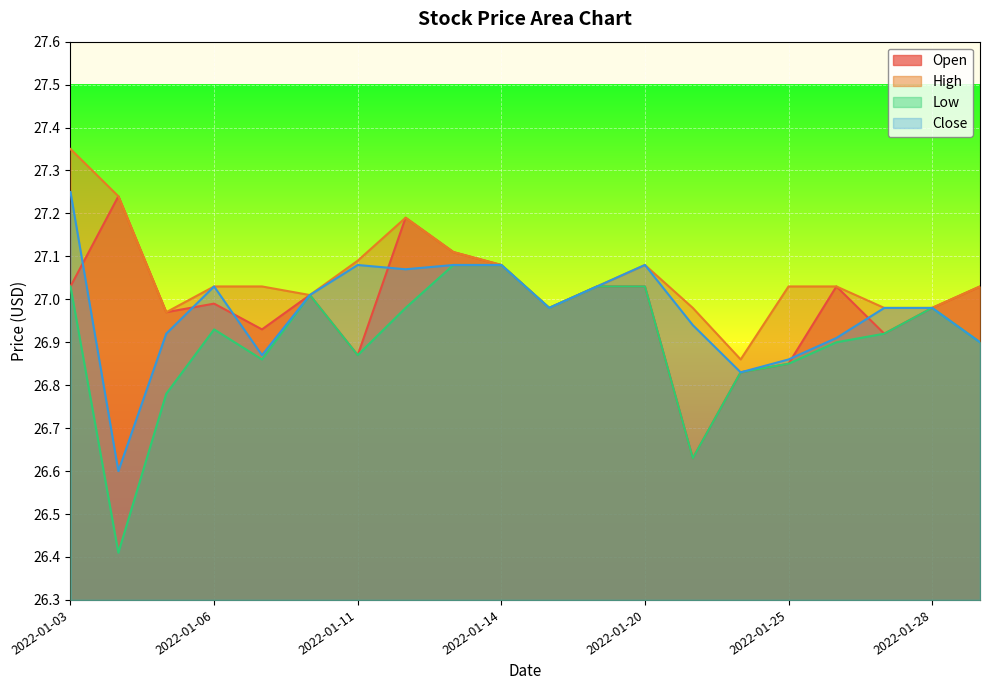

True or false: Low and Open intersect in this chart.

False